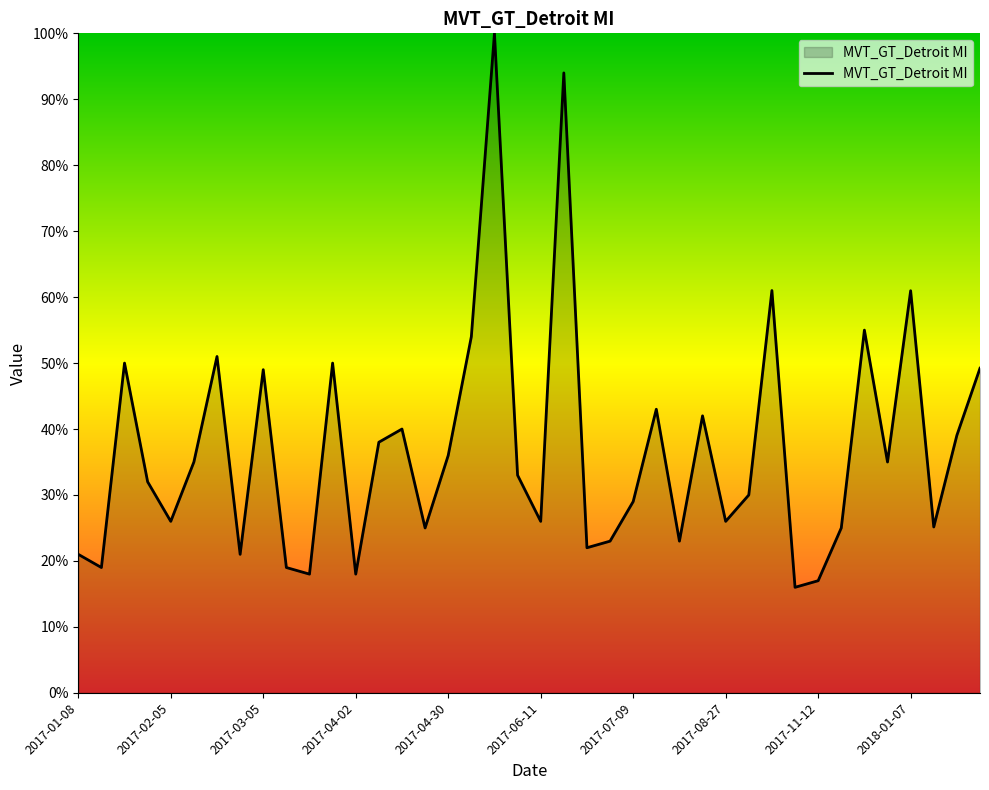

What is the greatest value displayed?

100.0